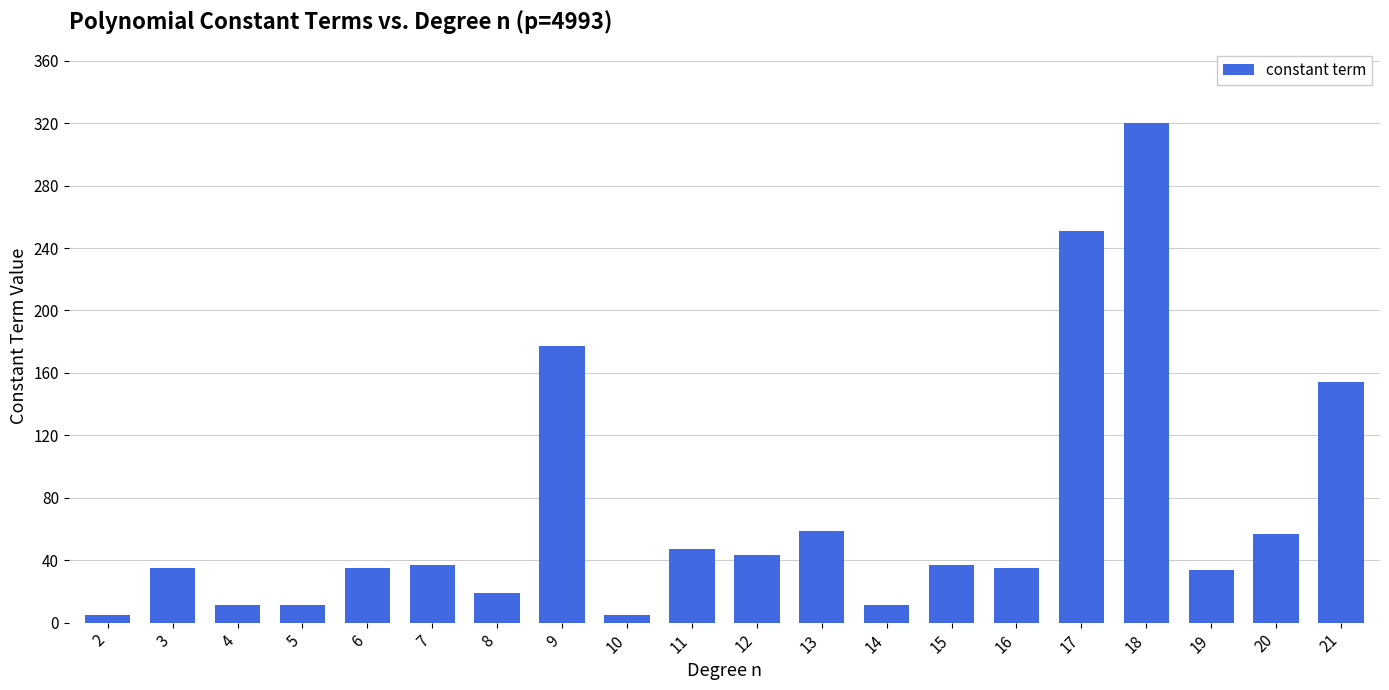

What is the sum of the values at 10 and 21?

159